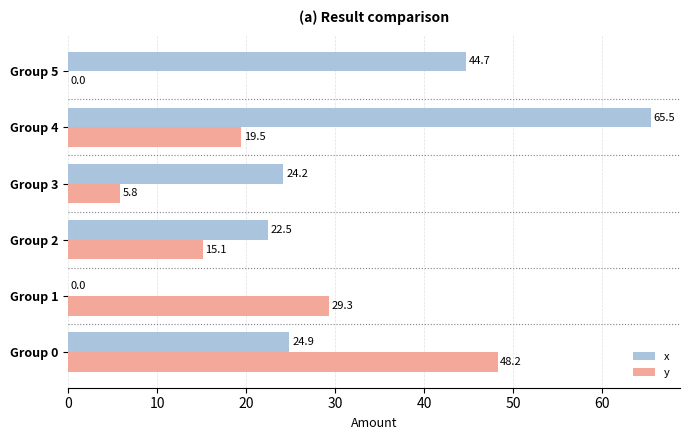

At which label does x reach its peak?

Group 4